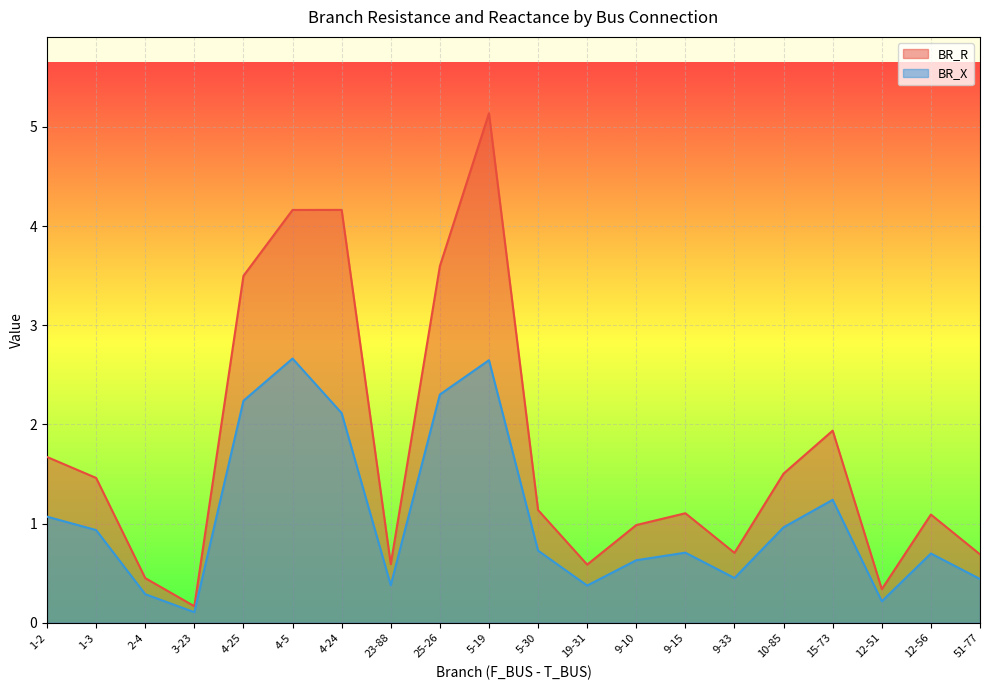

Is the value of BR_X at 9-15 greater than the value of BR_R at 19-31?

Yes